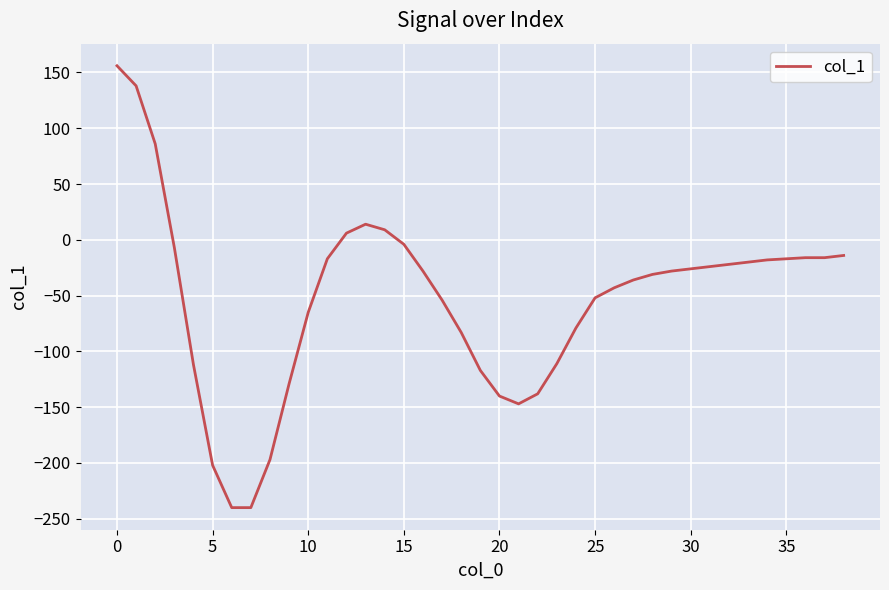

What is the maximum value shown in the chart?

156